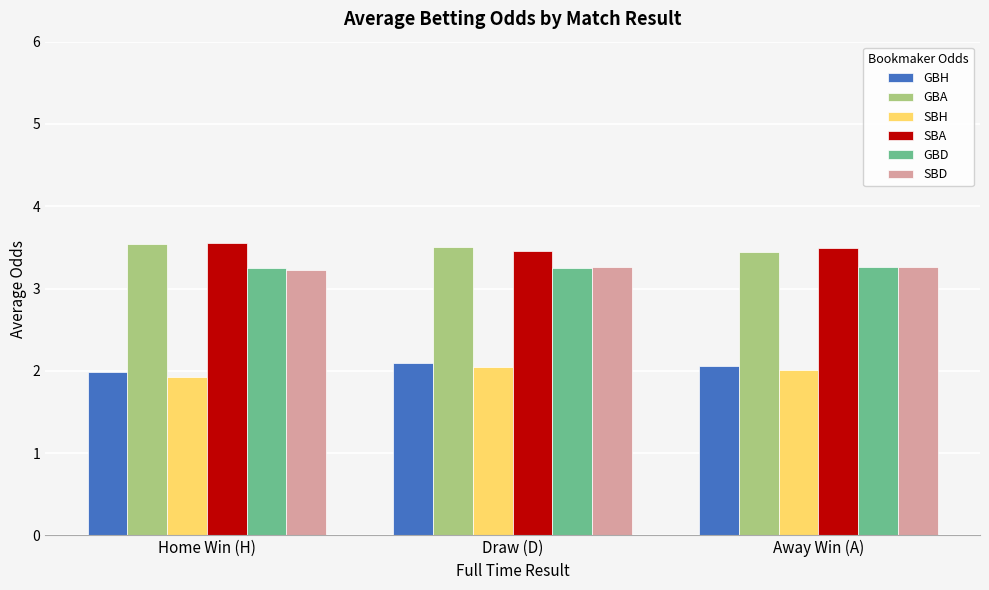

The value of GBD at Draw (D) is 1.2. True or false?

False